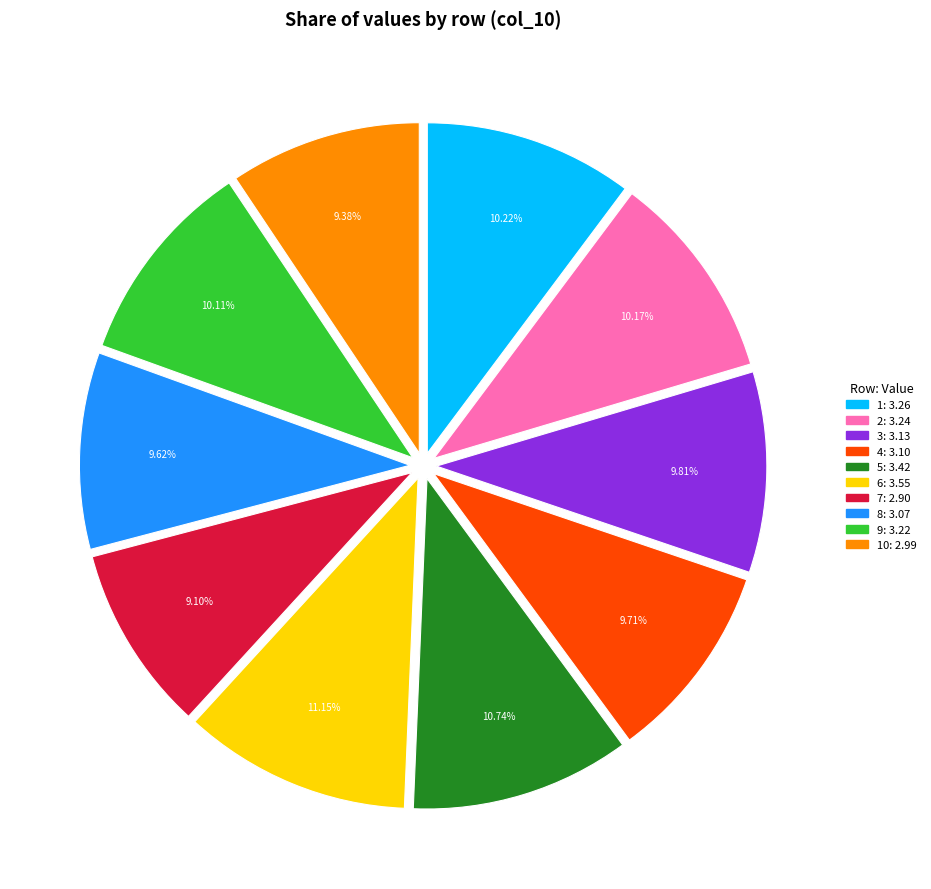

Count the number of slices in the pie.

10